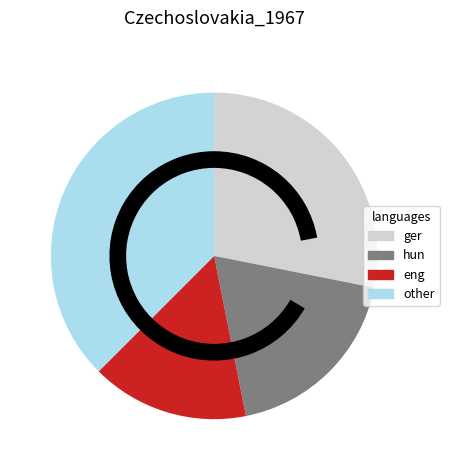

Approximately how many times larger is the value at other compared to ger?

1.3